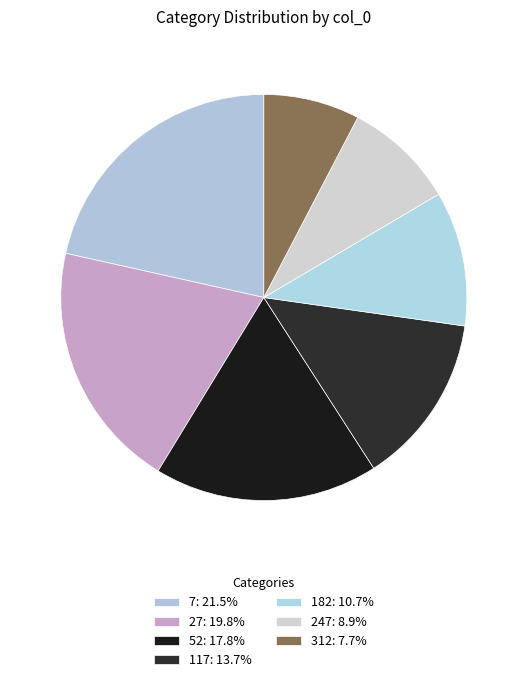

To the nearest percent, what is the average slice percentage?

14%